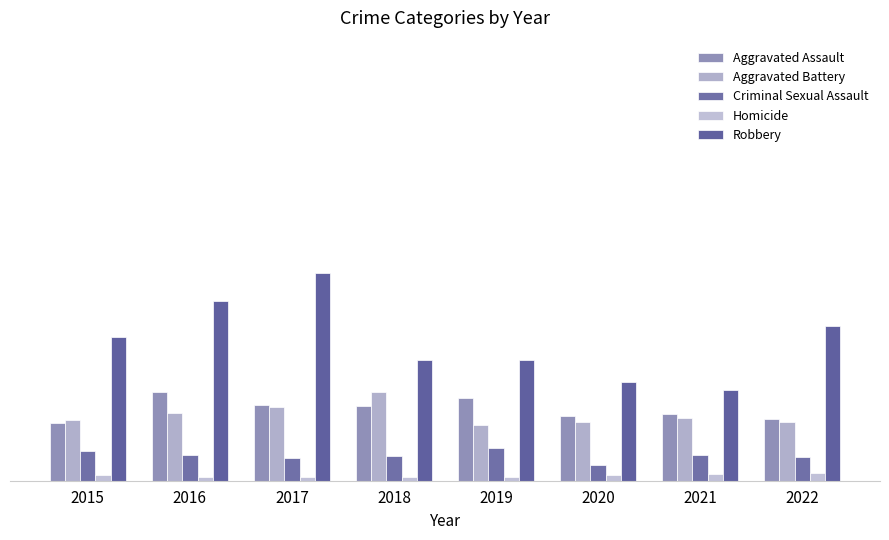

What is the value of the Criminal Sexual Assault bar at the 6th from the left?

15